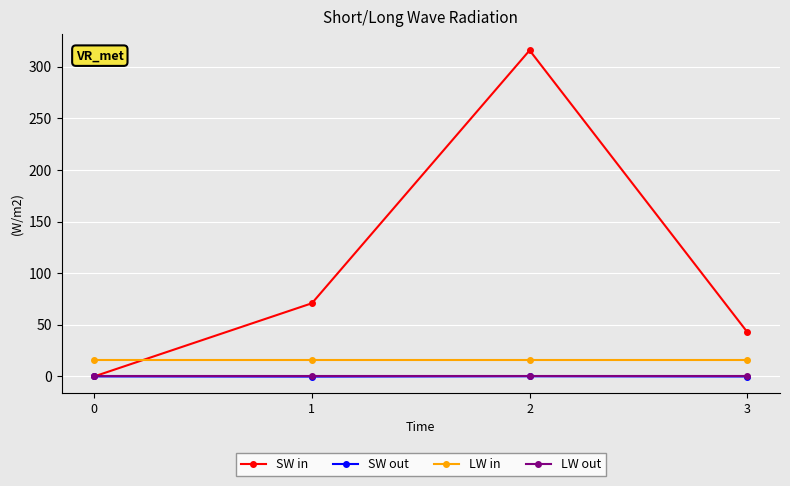

True or false: SW out and LW in cross at least once.

False